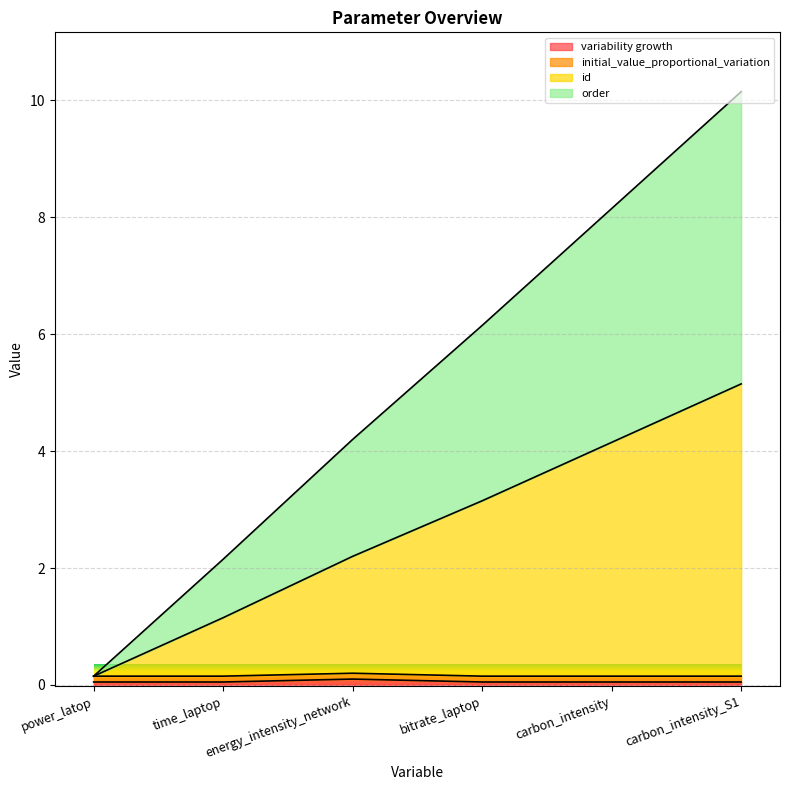

Does the chart display data point markers on the line(s)?

No